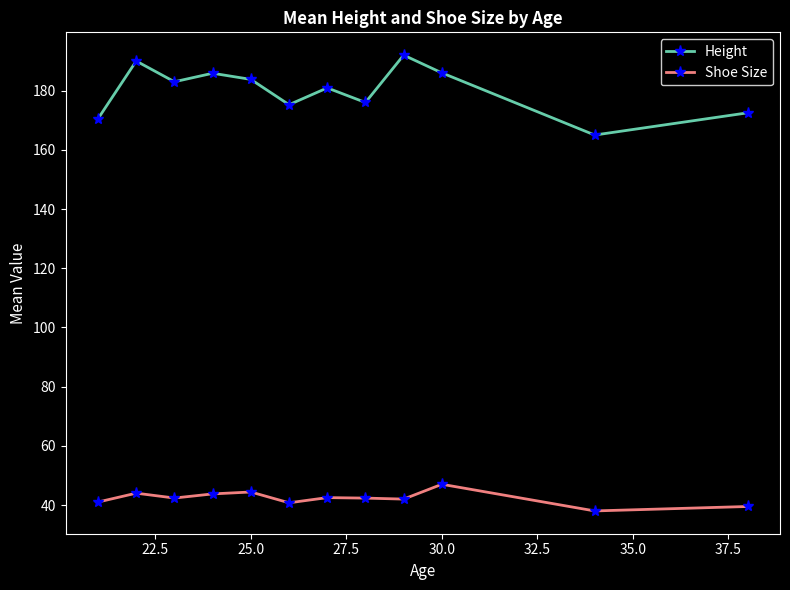

Which series has the largest range (max minus min)?

Height